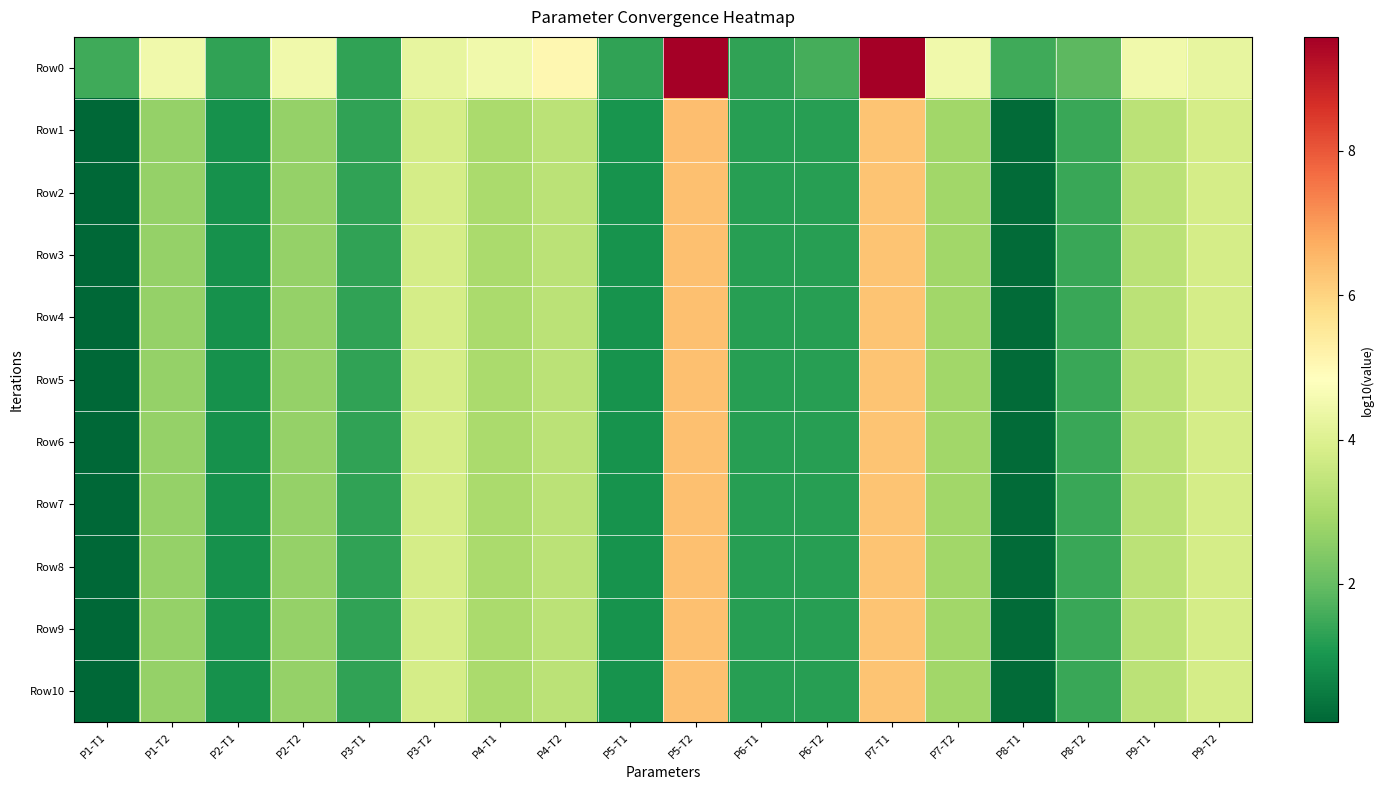

Between P6-T1 and P6-T2, which series saw the biggest shift?

Row0